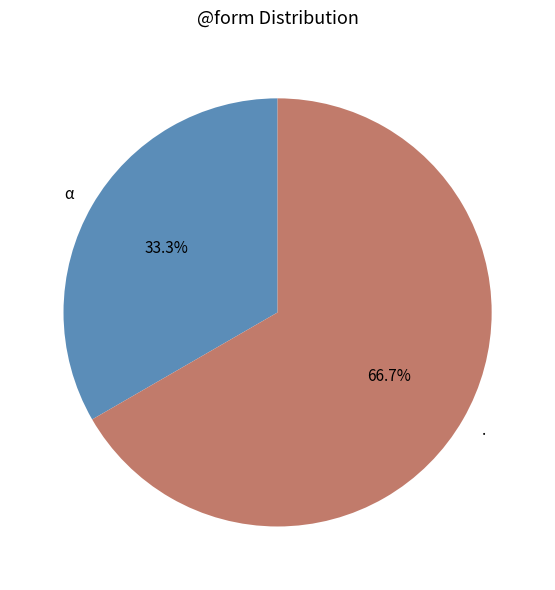

The . slice represents 75% of the pie. True or false?

False